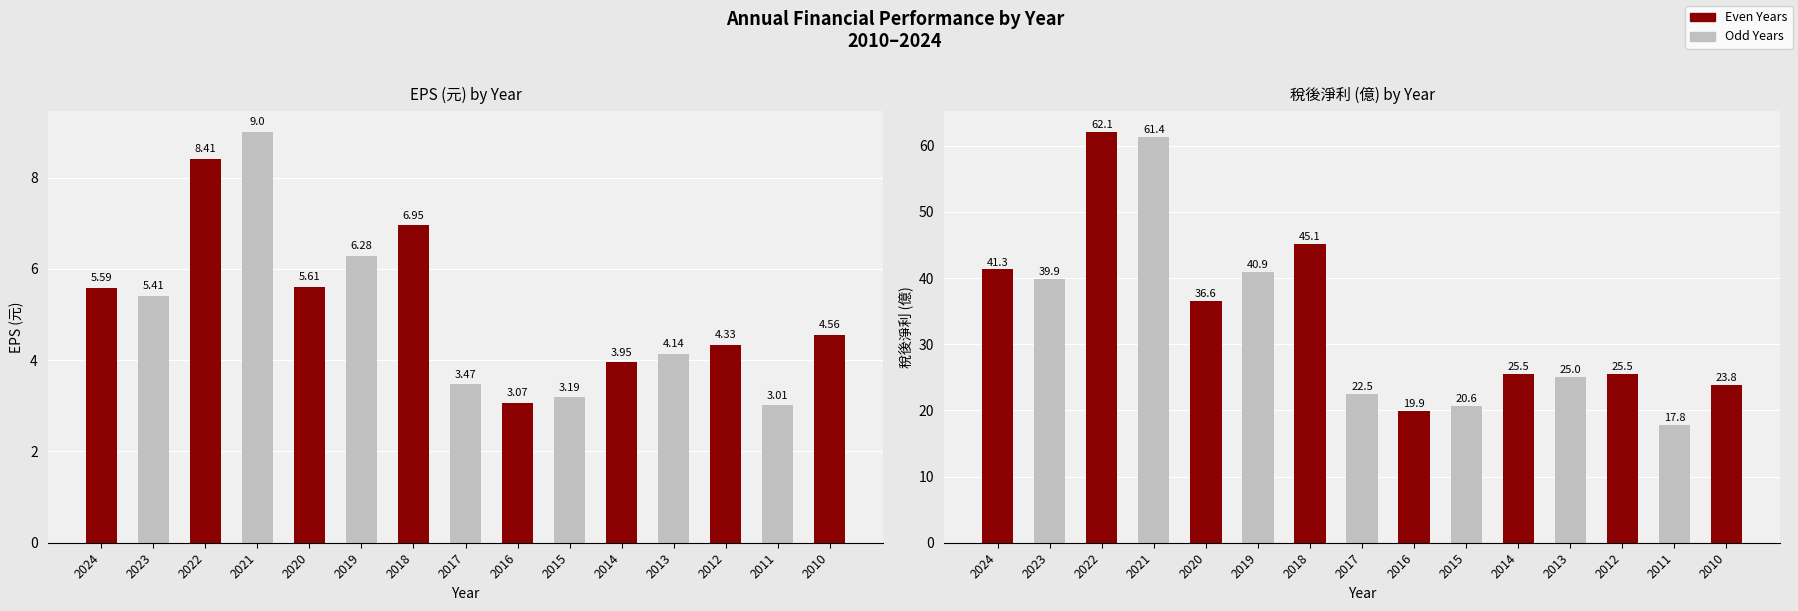

At which label does EPS(元) first exceed 4?

2024